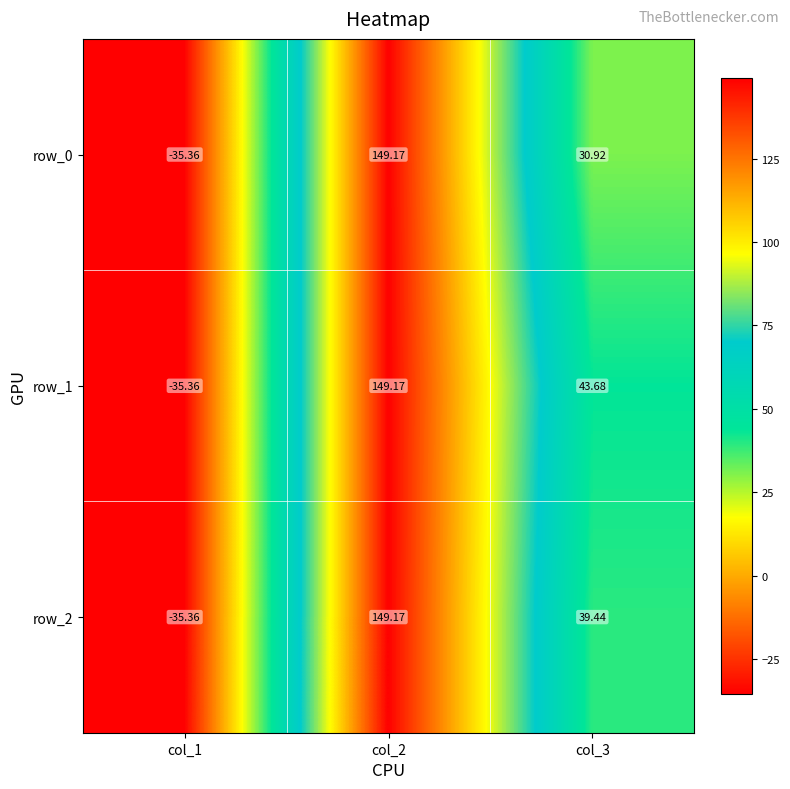

How many negative values does the row_1 series have?

1